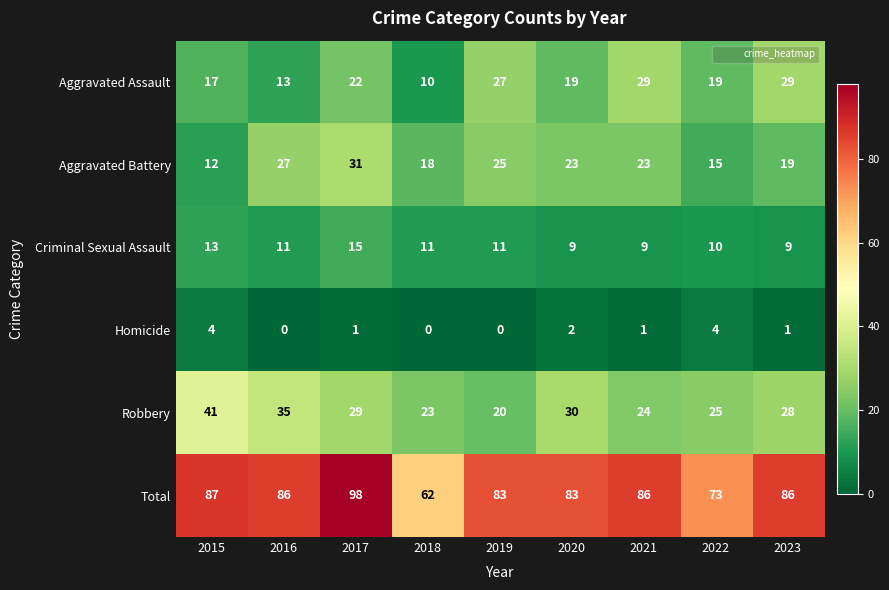

What is the total value across all series at 2016?

172